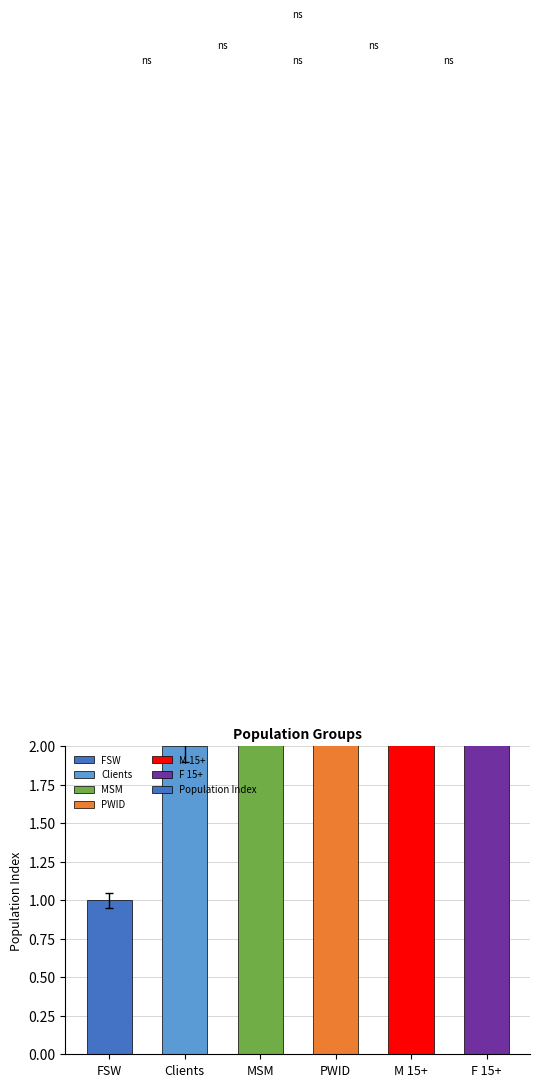

What is the label of the 3rd bar from the right?

PWID